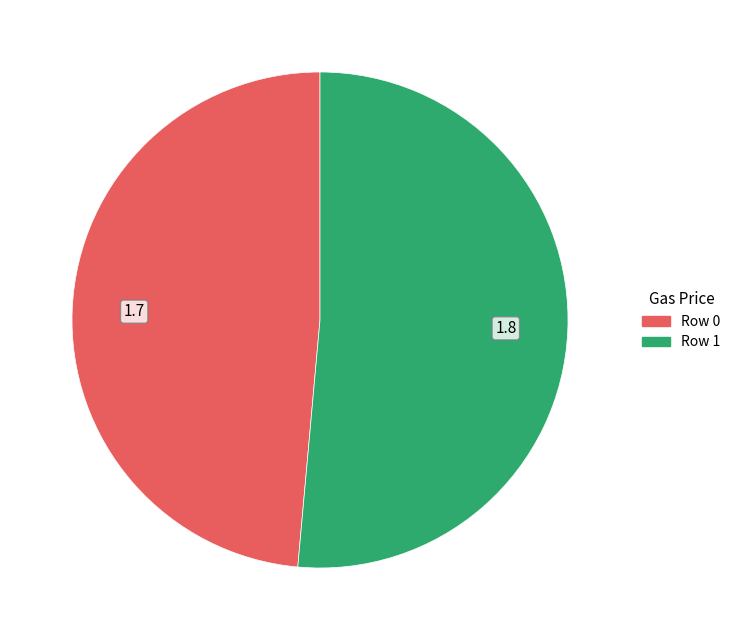

Is the sum of Row 1 and Row 0 greater than half?

Yes